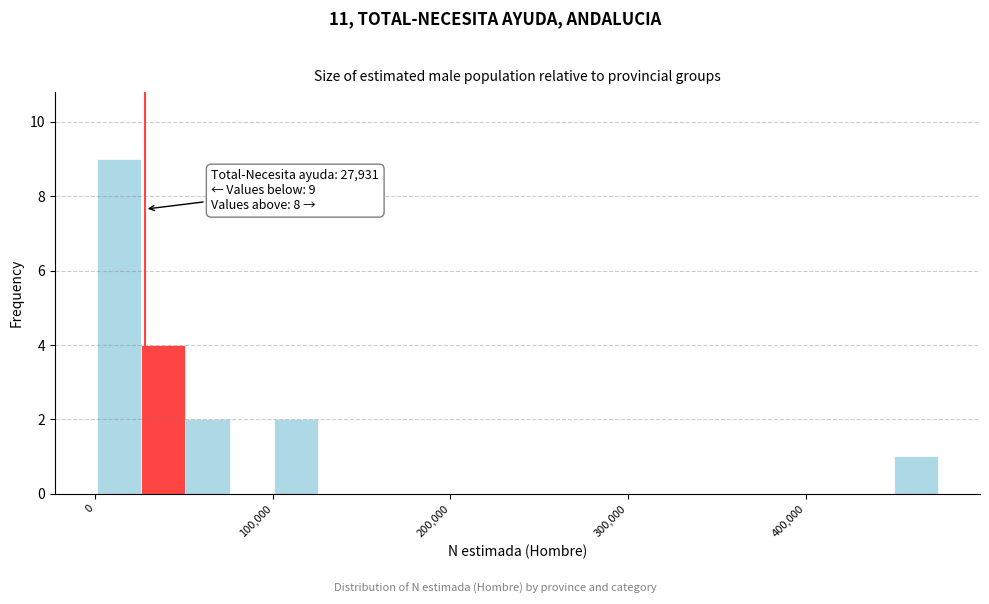

Read against the x-axis, roughly where is the centre of the tallest bar?

10000